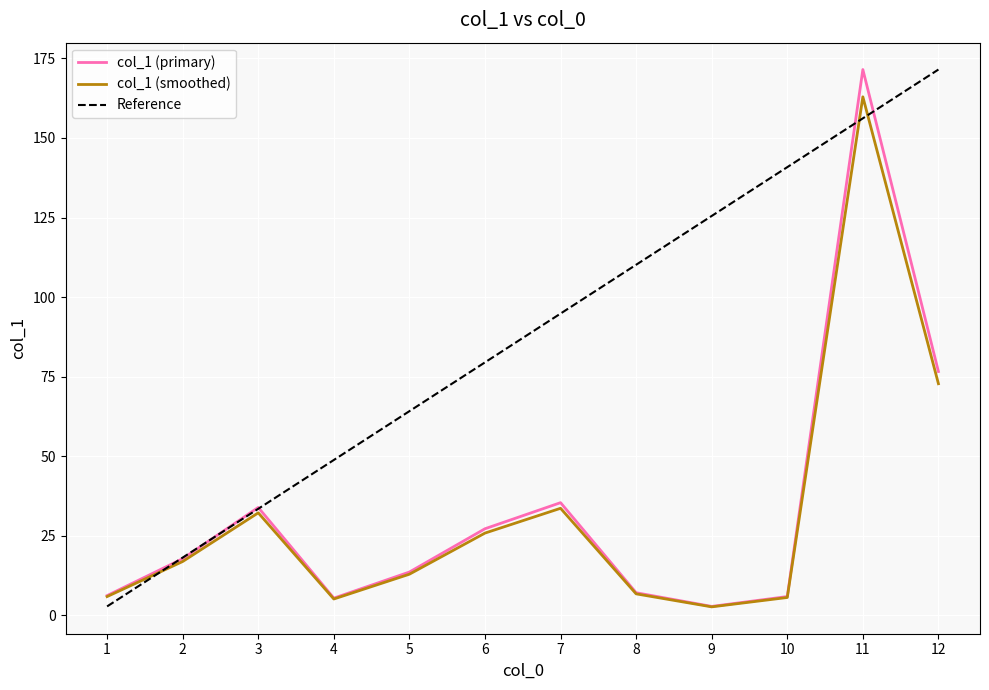

What is the difference between the maximum and second lowest values in the Reference series?

153.4